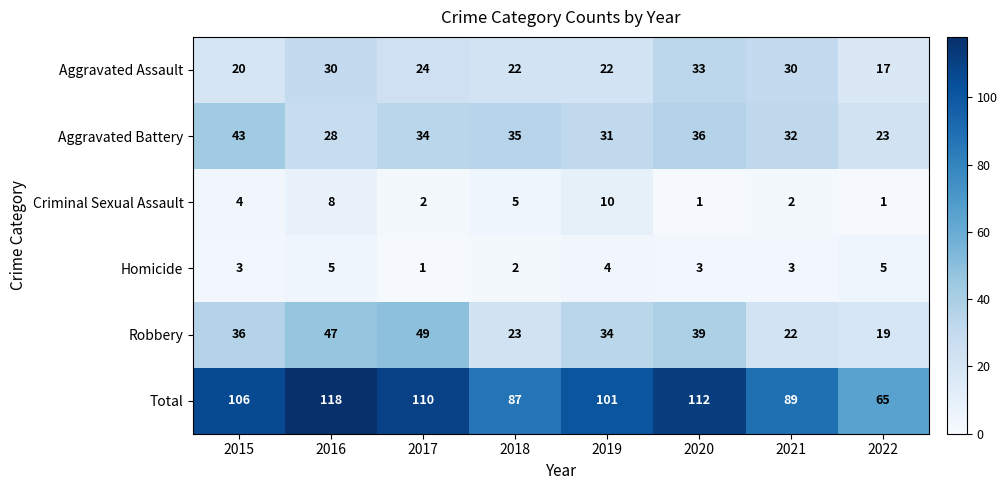

What is the lowest value of the Aggravated Assault series?

17